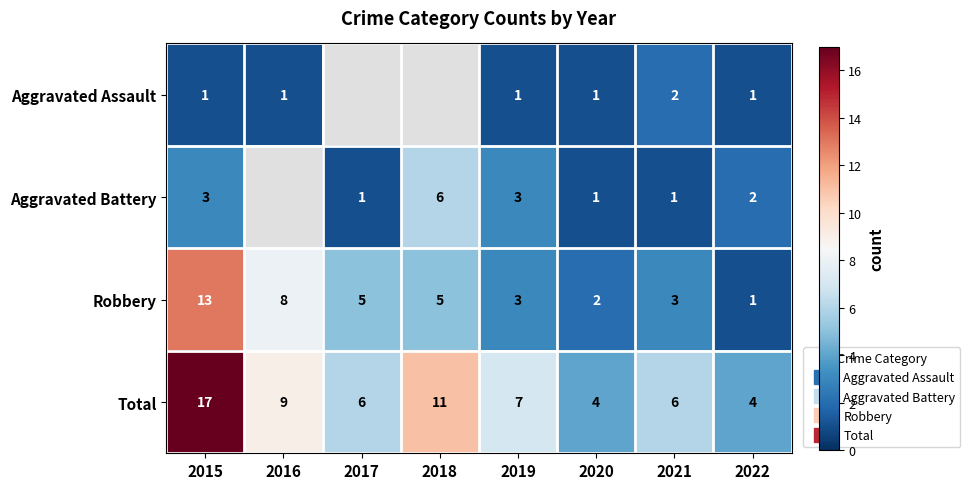

Between 2015 and 2016, which series saw the biggest shift?

Total